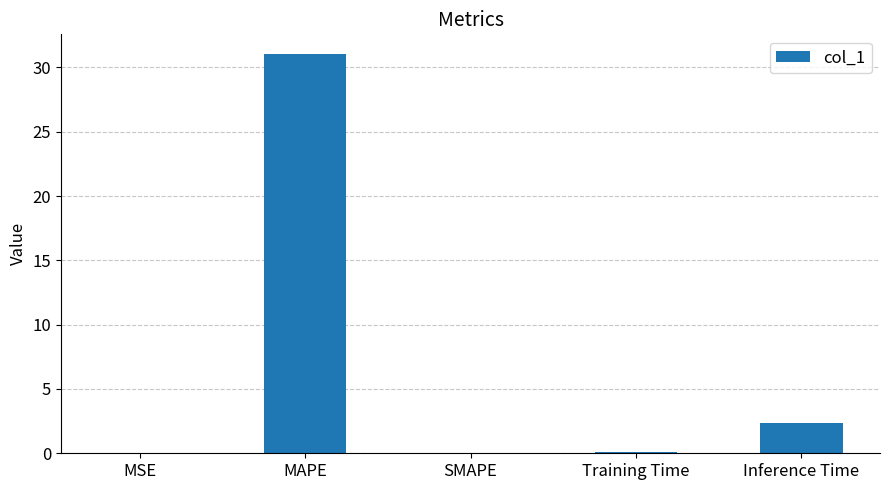

What is the average value?

6.7